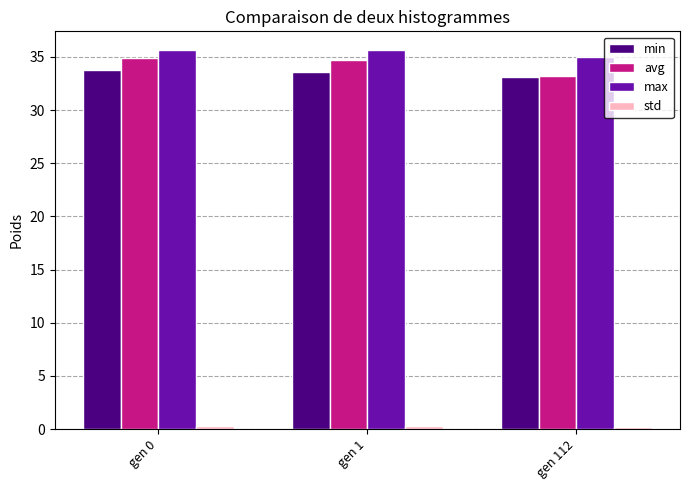

How many series are shown in this chart?

4